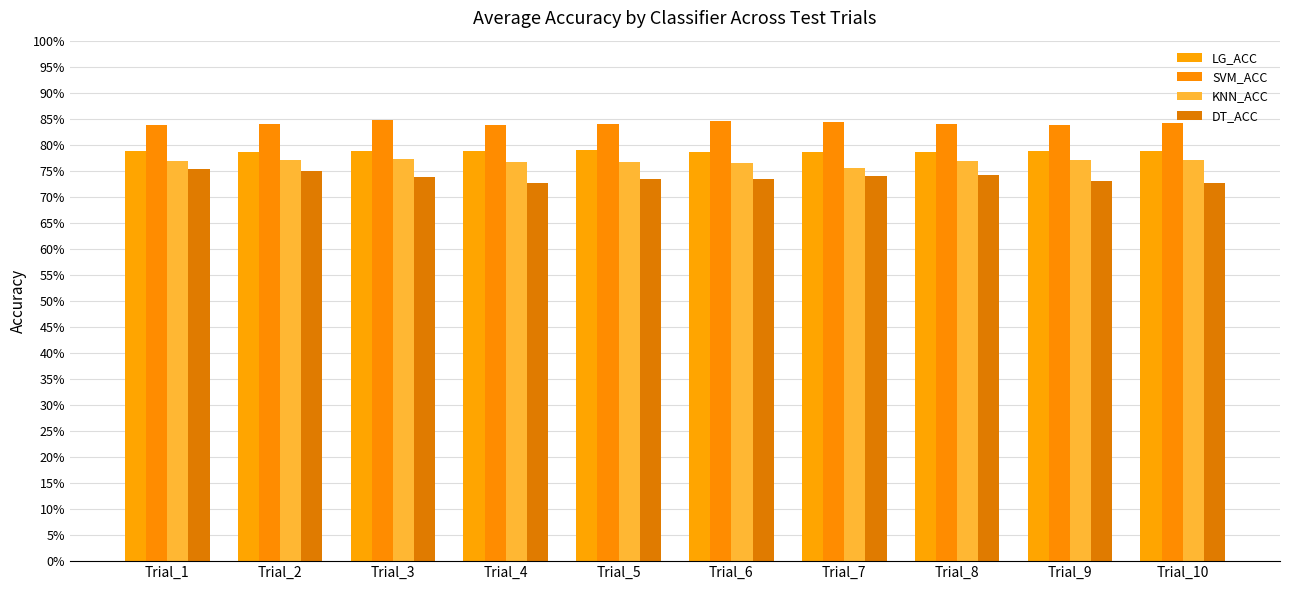

Is it true that DT_ACC equals 0.4 at Trial_8?

False